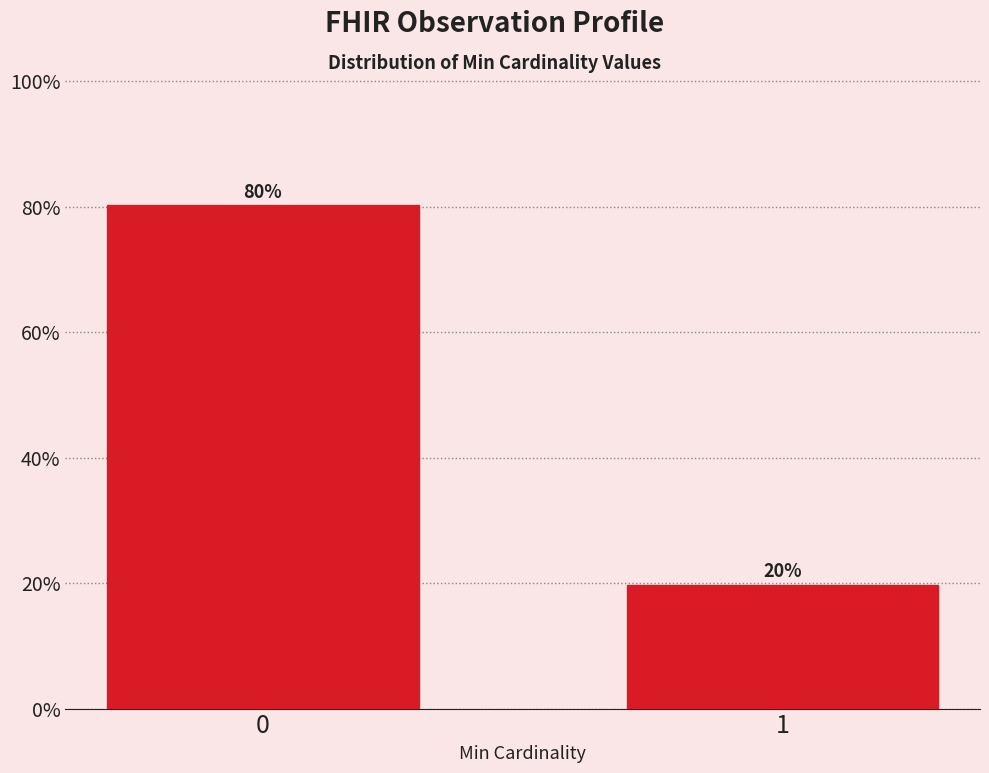

What is the value of the 2nd bar from the left?

19.8